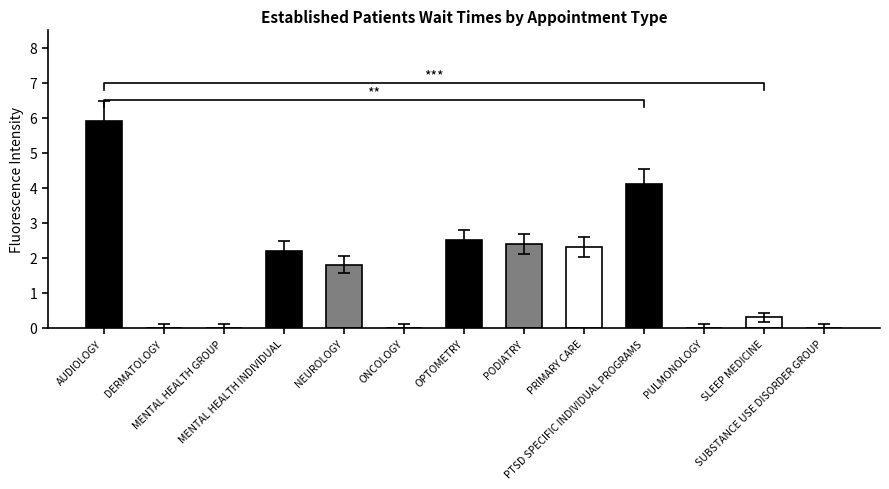

Between PTSD SPECIFIC INDIVIDUAL PROGRAMS and AUDIOLOGY, which is larger?

AUDIOLOGY